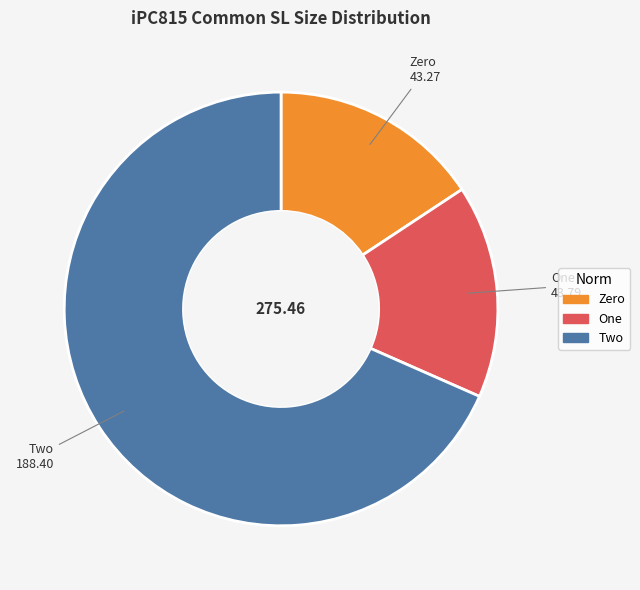

Which slice is the largest?

Two